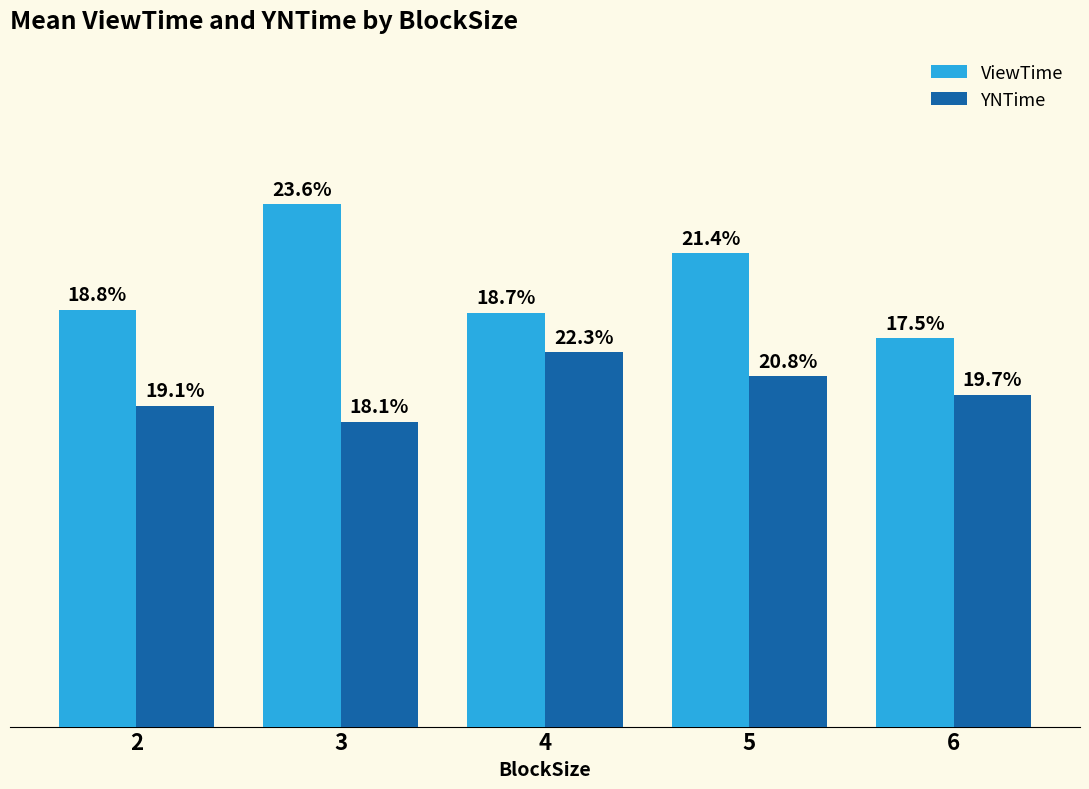

What is the value of the ViewTime bar at the 5th from the left?

1.0